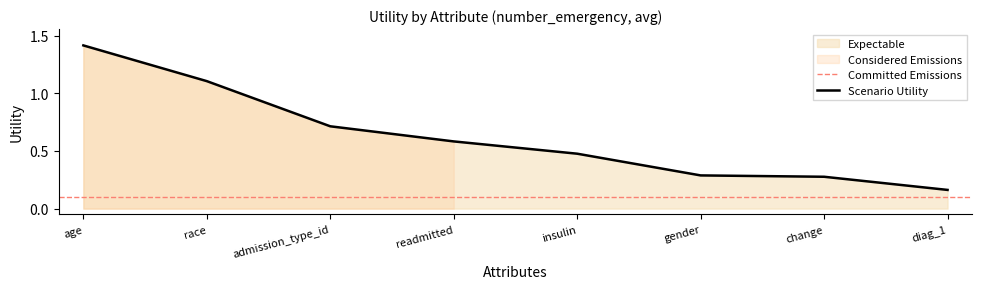

Which category has the highest value across all series?

age